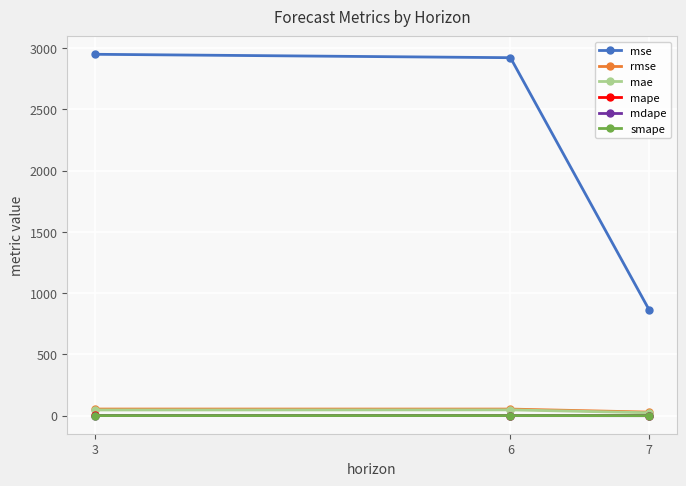

Which series has the largest total across all categories?

mse